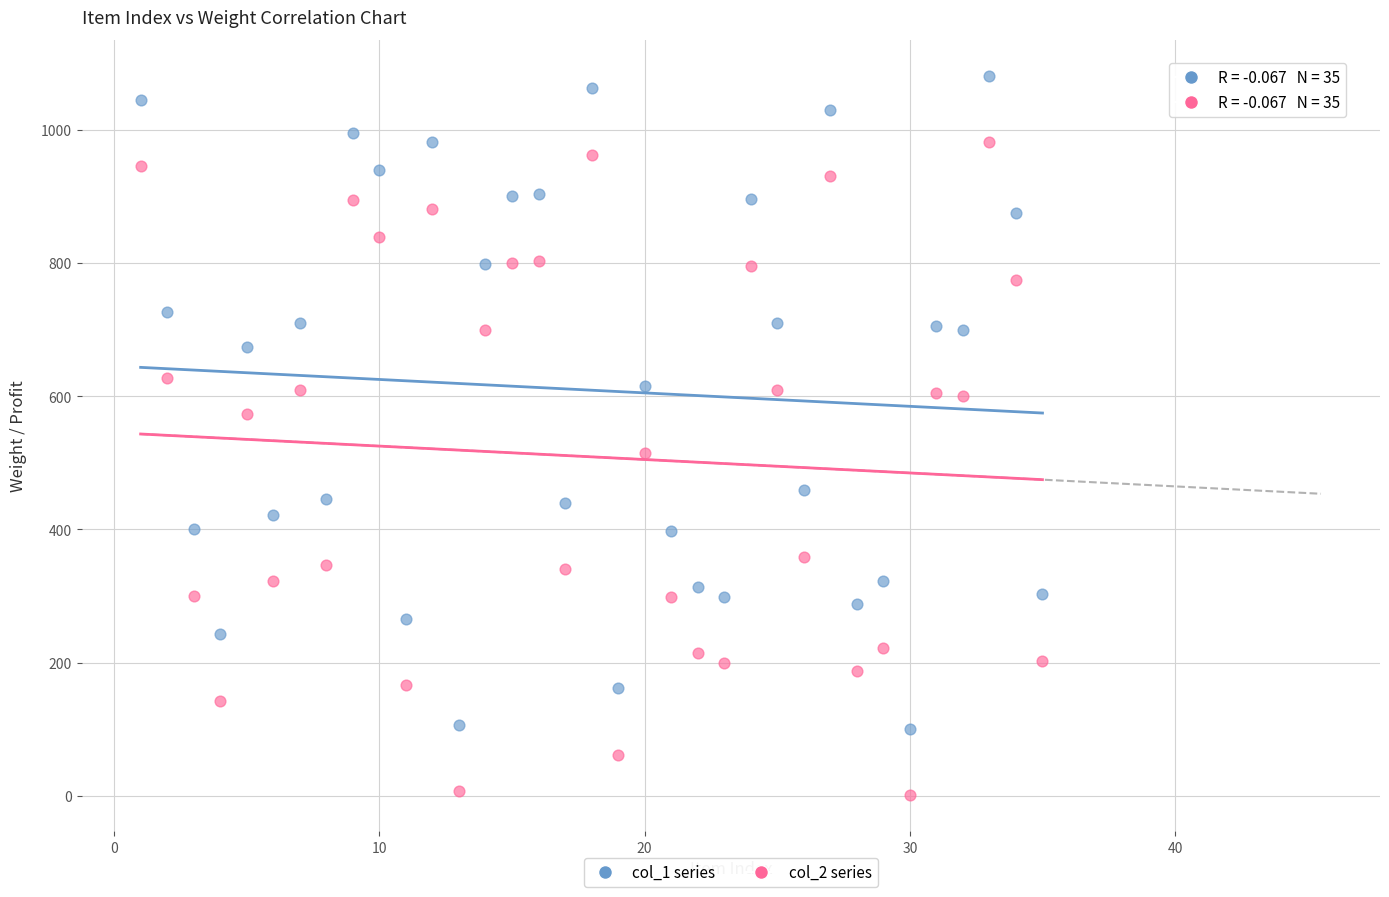

Which series contains the lowest Y value?

col_2 series